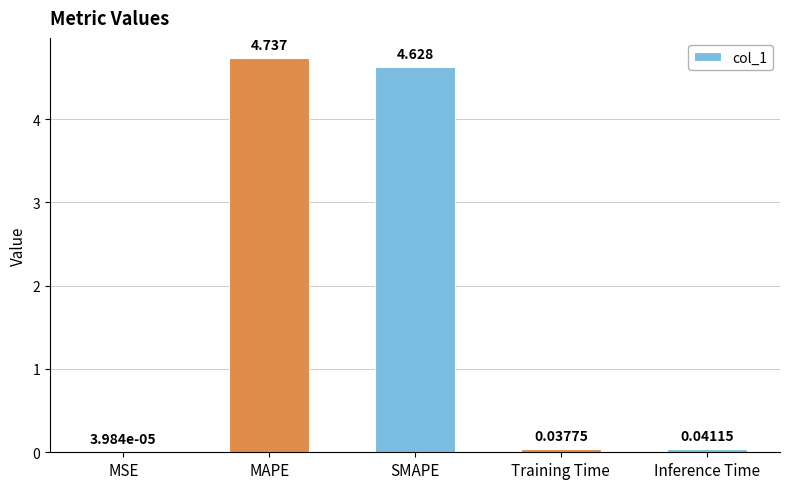

Count the number of categories in the chart.

5